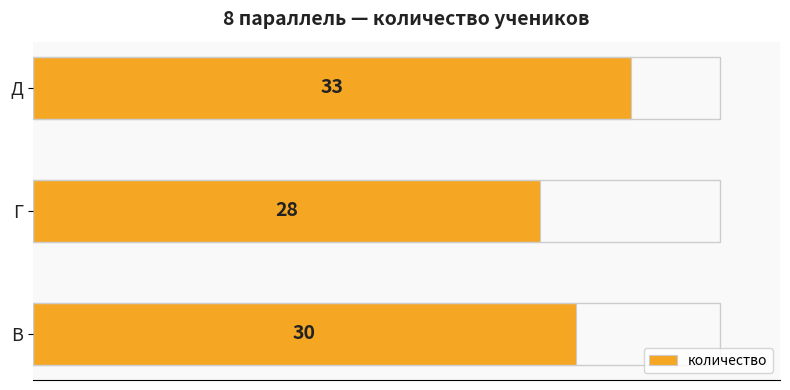

Reading bottom to top, what are all the values shown in this chart?

30	28	33